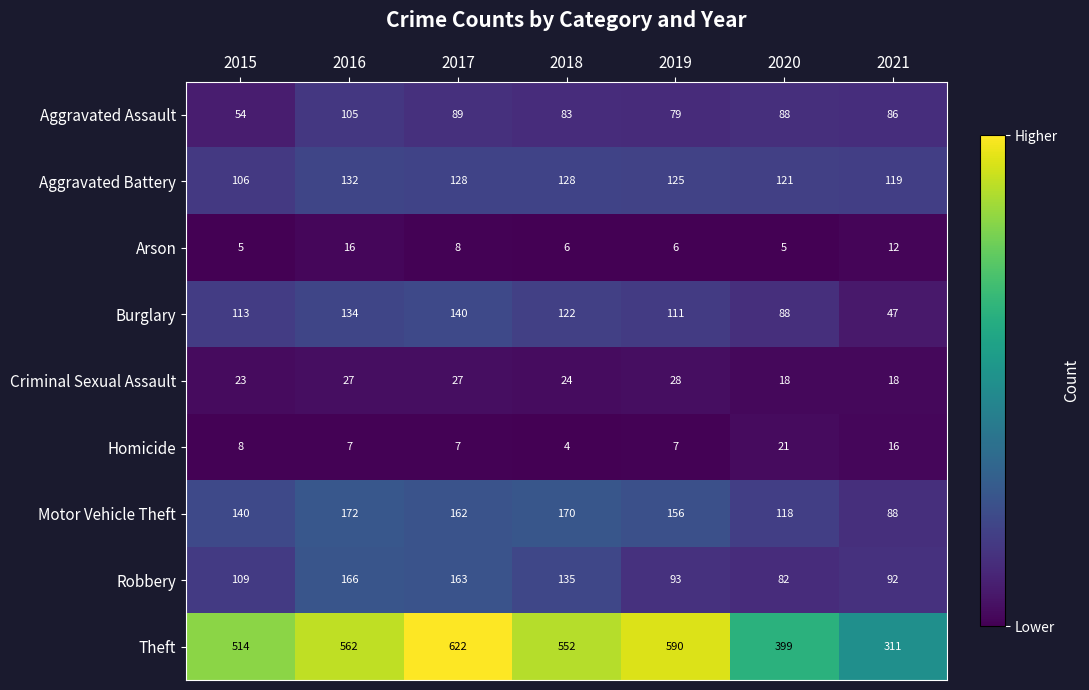

At which category is the sum across all series the highest?

2017